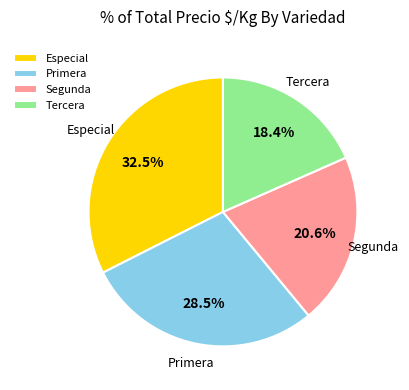

How much of the chart is everything except Tercera?

81.6%